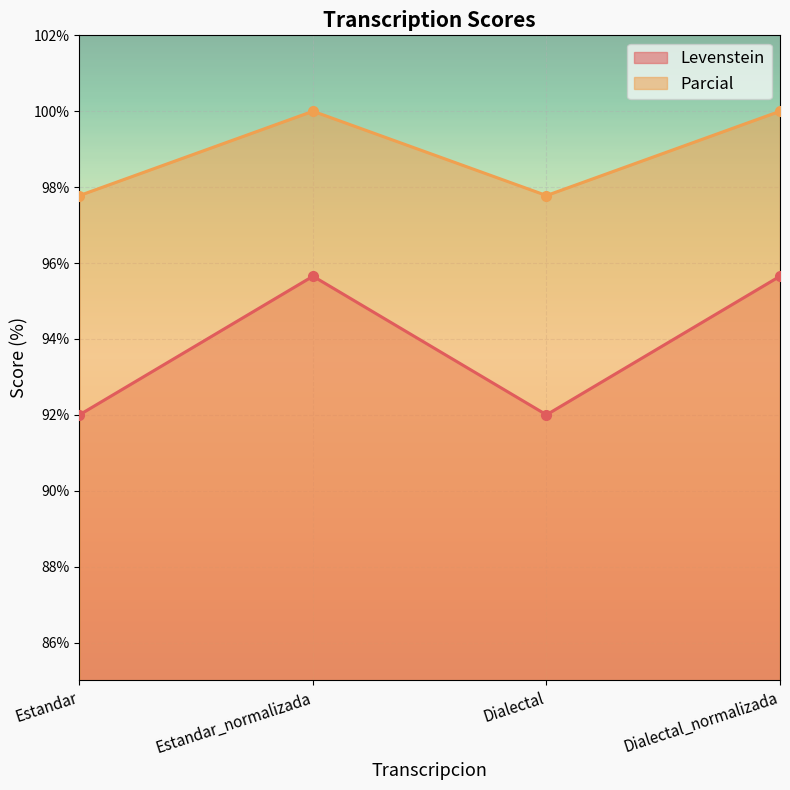

What is the smallest value displayed?

92.0